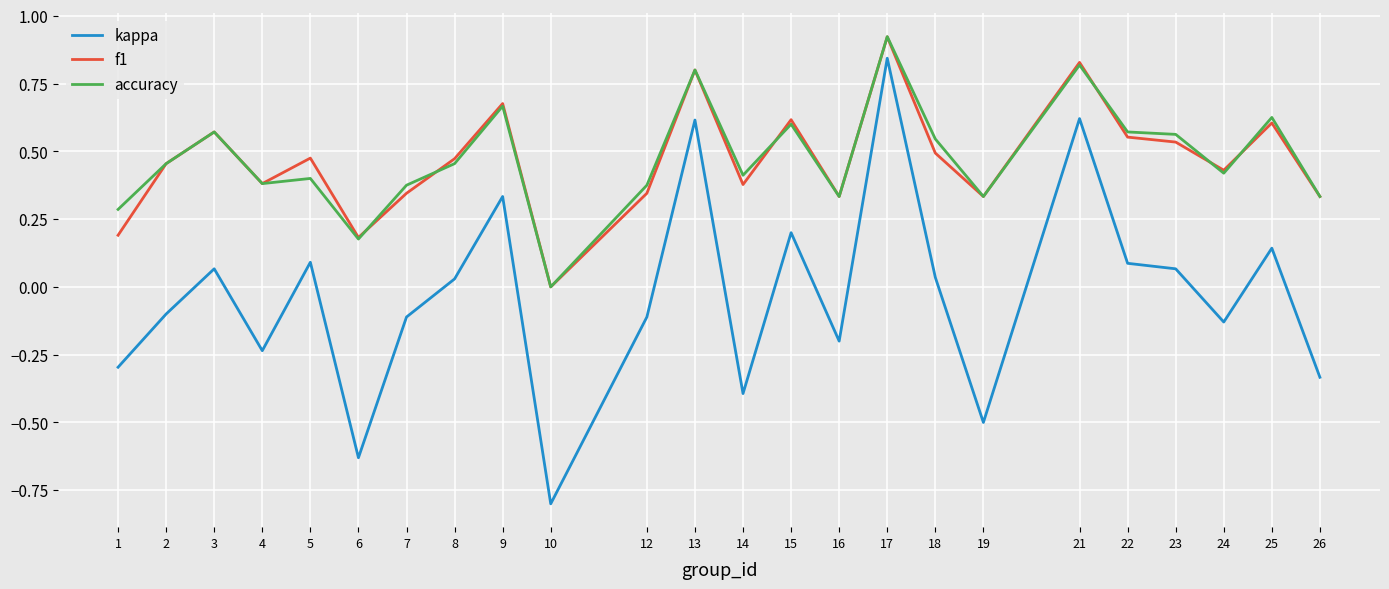

Is it true that kappa equals -0.2 at 24?

False